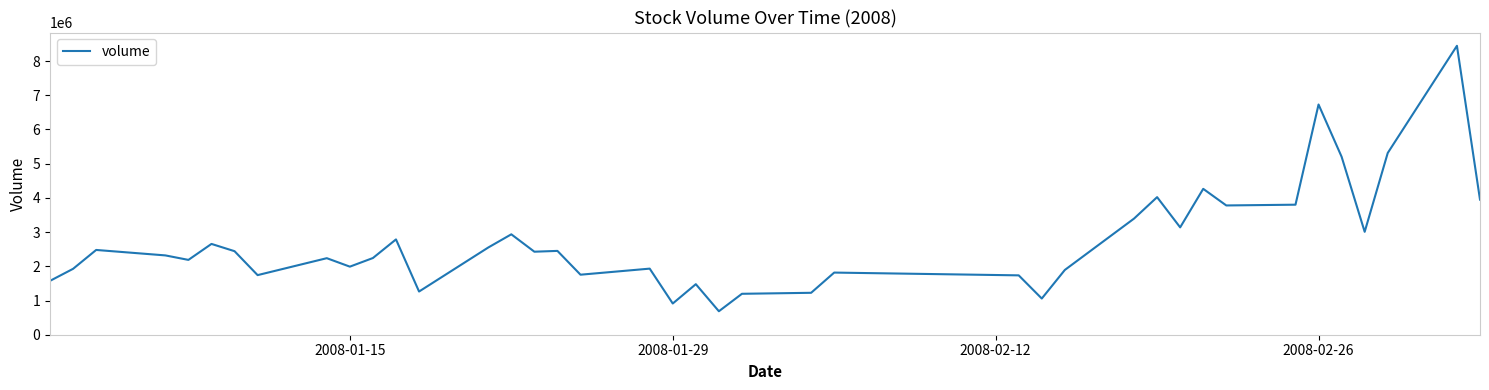

What is the greatest value displayed?

8446519